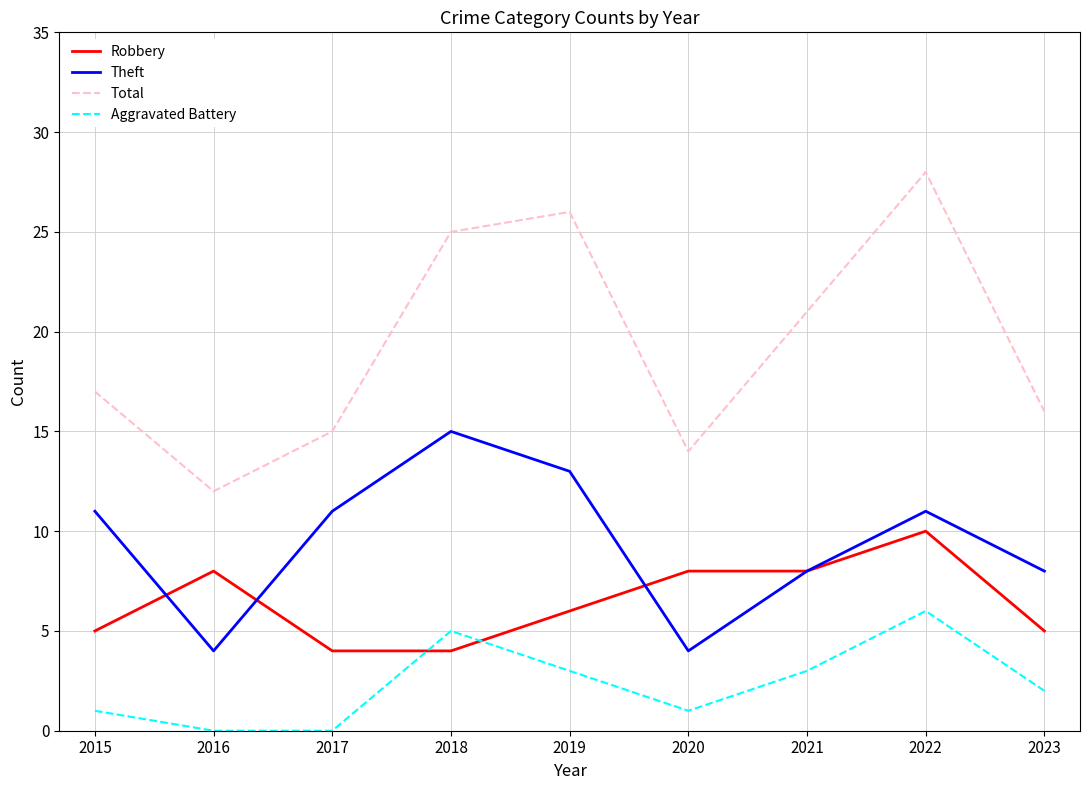

The Theft series shows 11 at 2015. True or false?

True